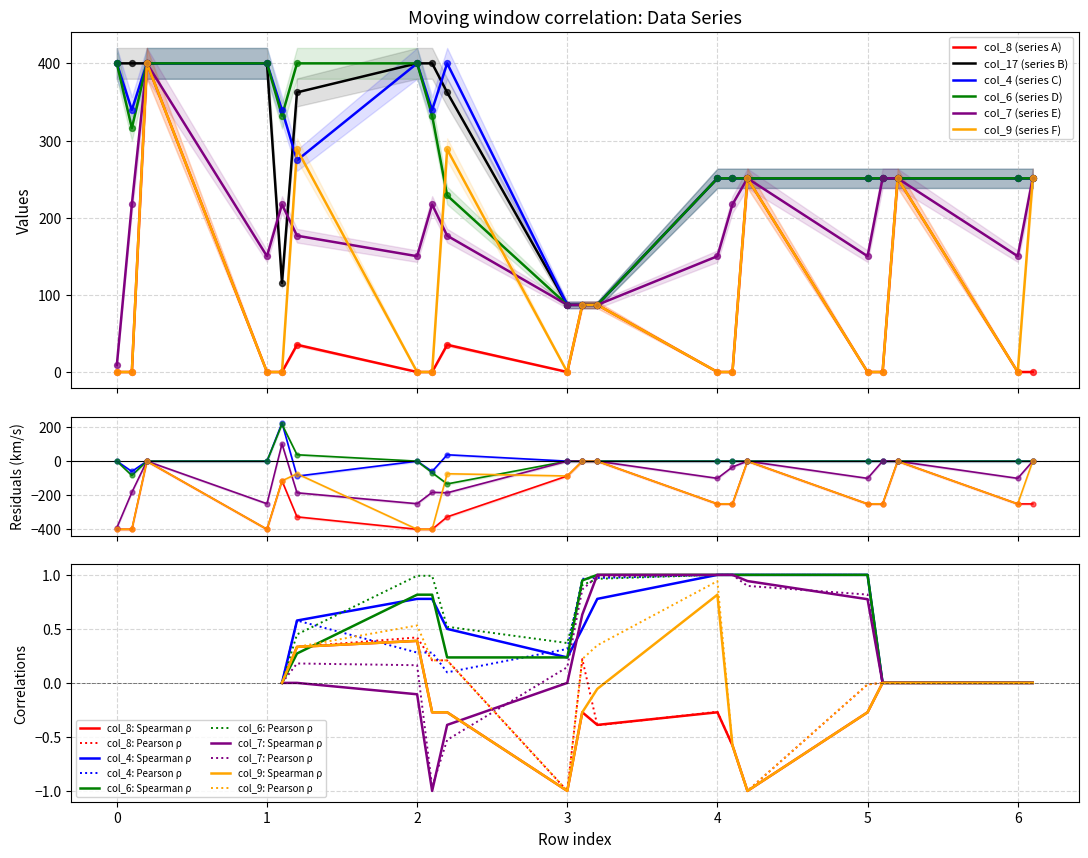

At how many categories does at least one series exceed 319?

9